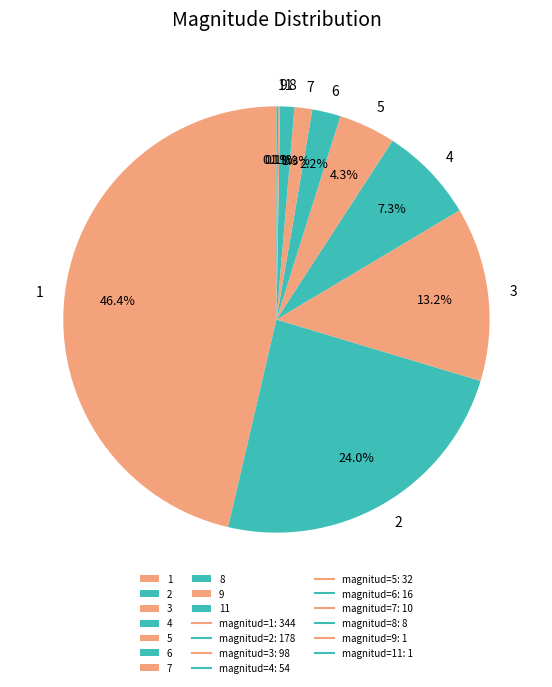

Does 7 represent more than half of the total?

No